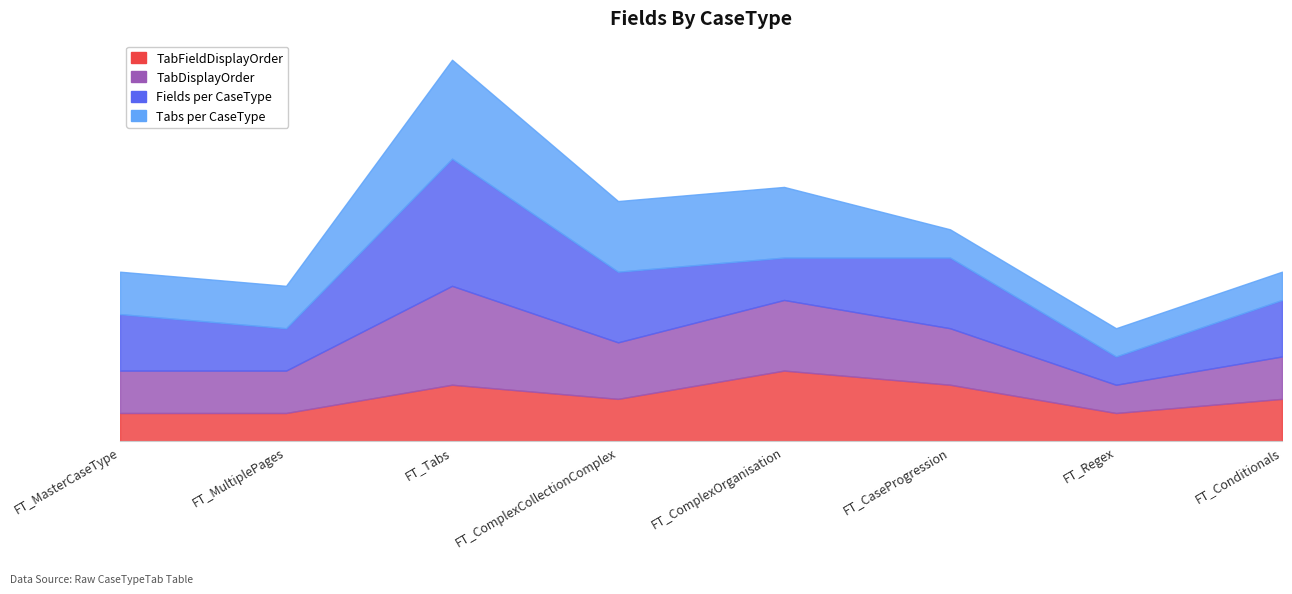

The TabFieldDisplayOrder series shows 2 at FT_Regex. True or false?

True